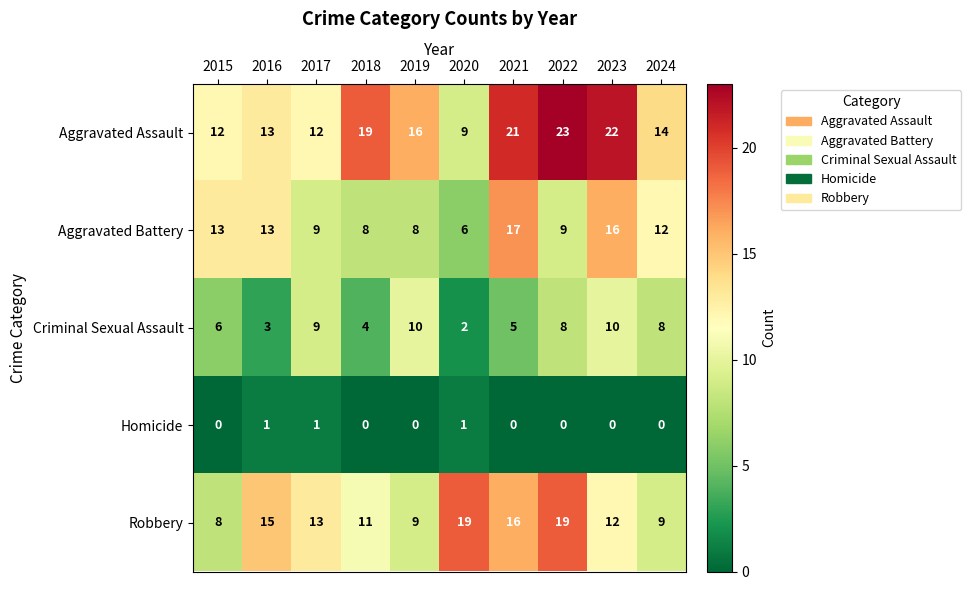

Which category has the lowest value in the Aggravated Assault series?

2020